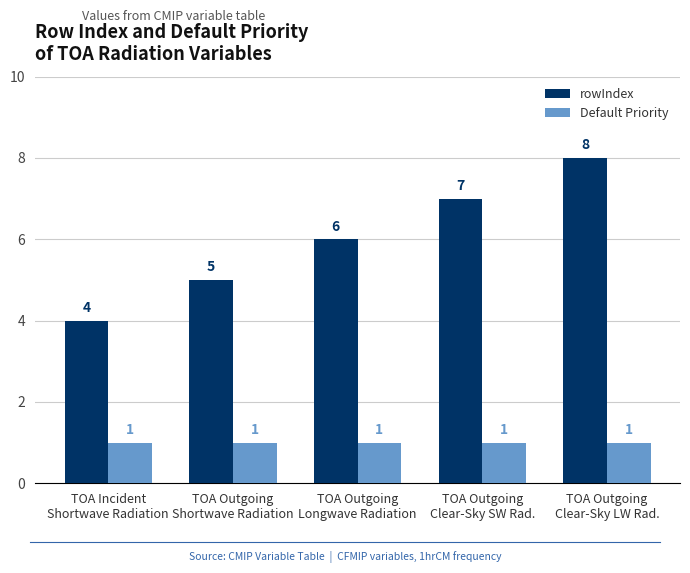

What is the sum of all rowIndex values?

30